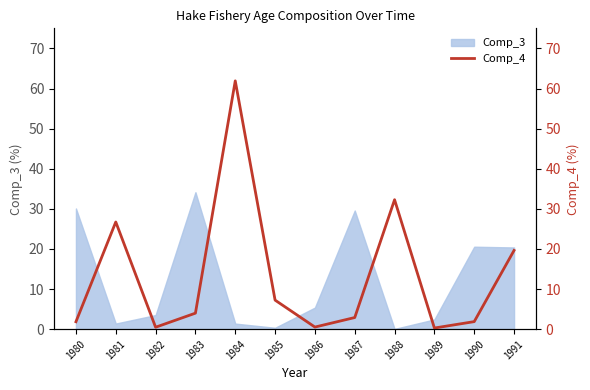

Is it true that Comp_3 equals 20.6 at 1990?

True